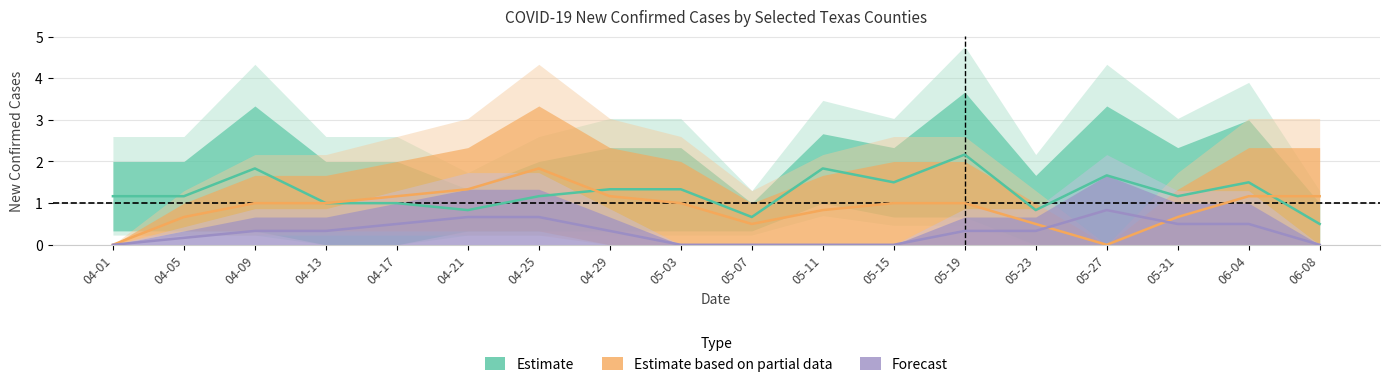

True or false: Forecast and Estimate intersect in this chart.

False